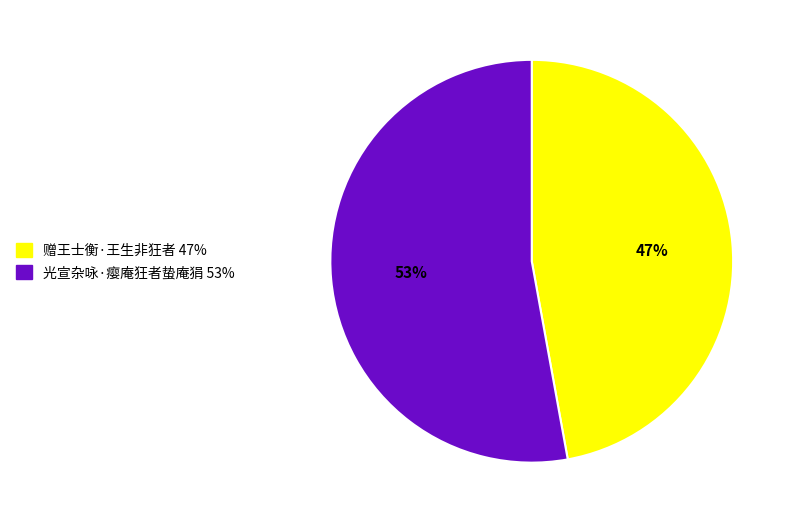

To the nearest percent, what is the difference between the largest and smallest slice percentages?

6%